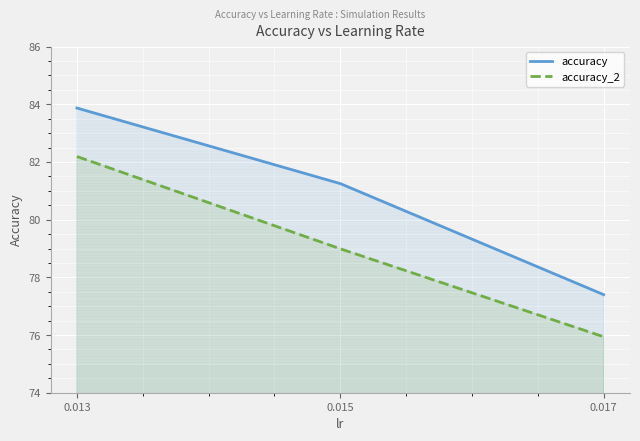

What is the average value of the accuracy_2 series?

79.0